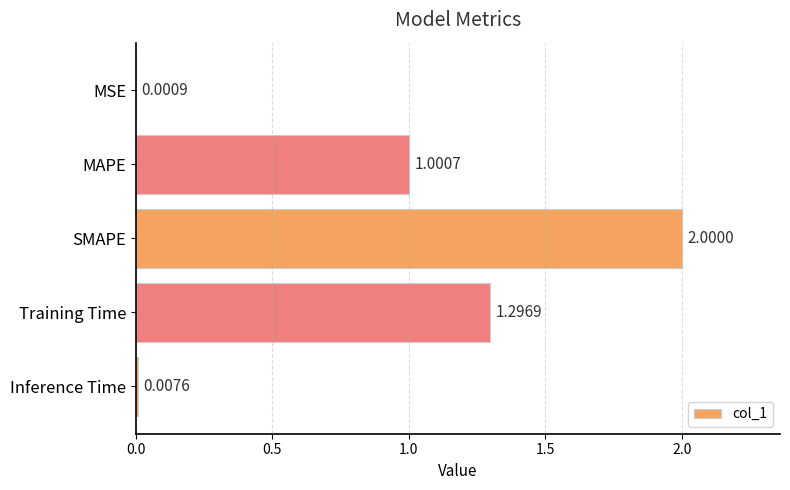

Between MAPE and Inference Time, which is larger?

MAPE